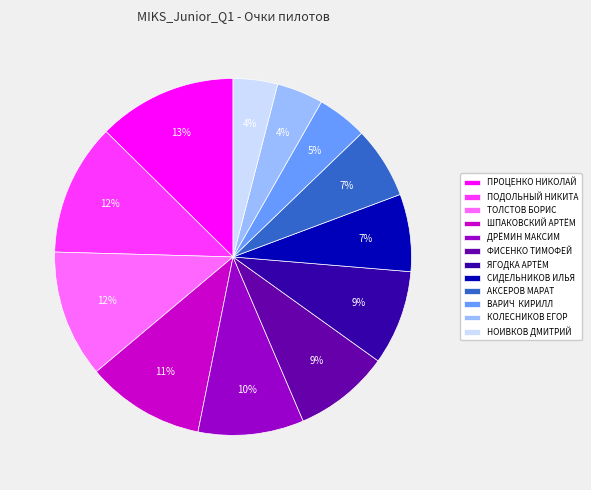

Which category has the biggest portion of the pie?

ПРОЦЕНКО НИКОЛАЙ